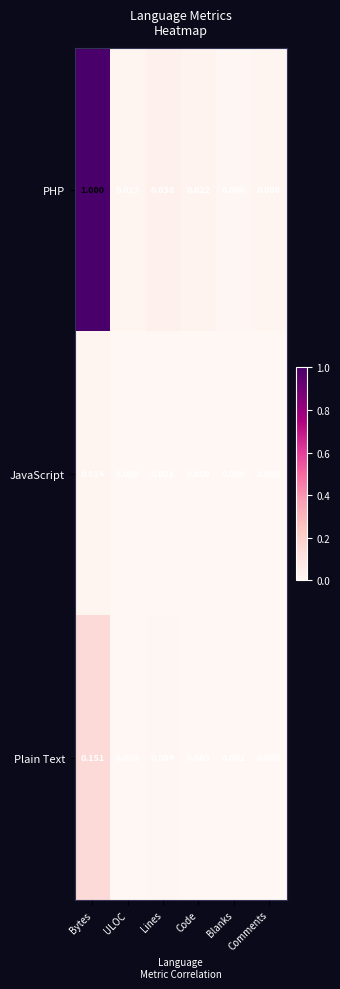

How many distinct data groups are displayed?

3